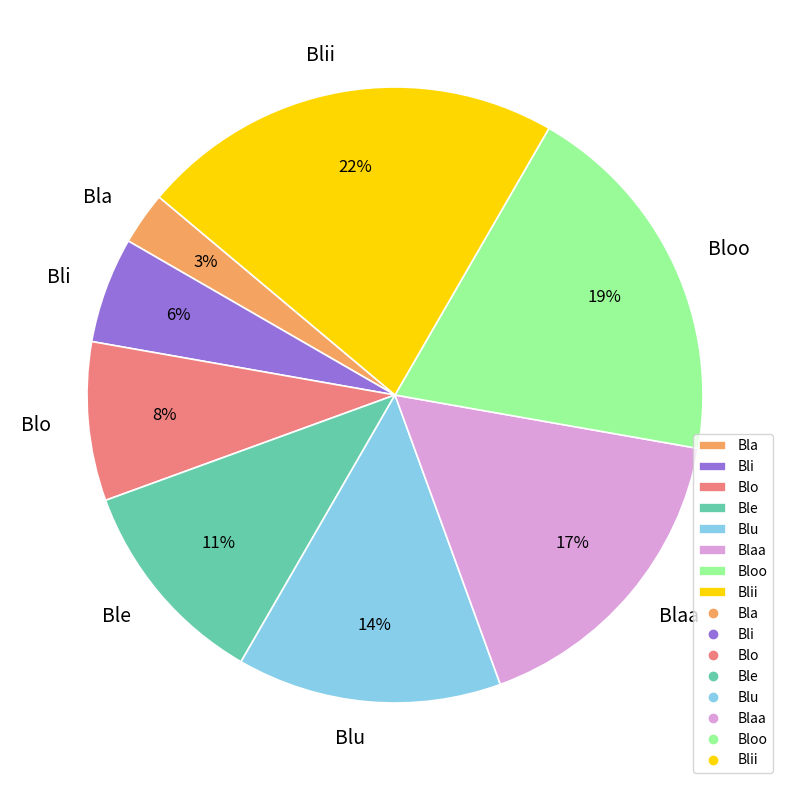

Rank the categories by value from lowest to highest.

Bla, Bli, Blo, Ble, Blu, Blaa, Bloo, Blii